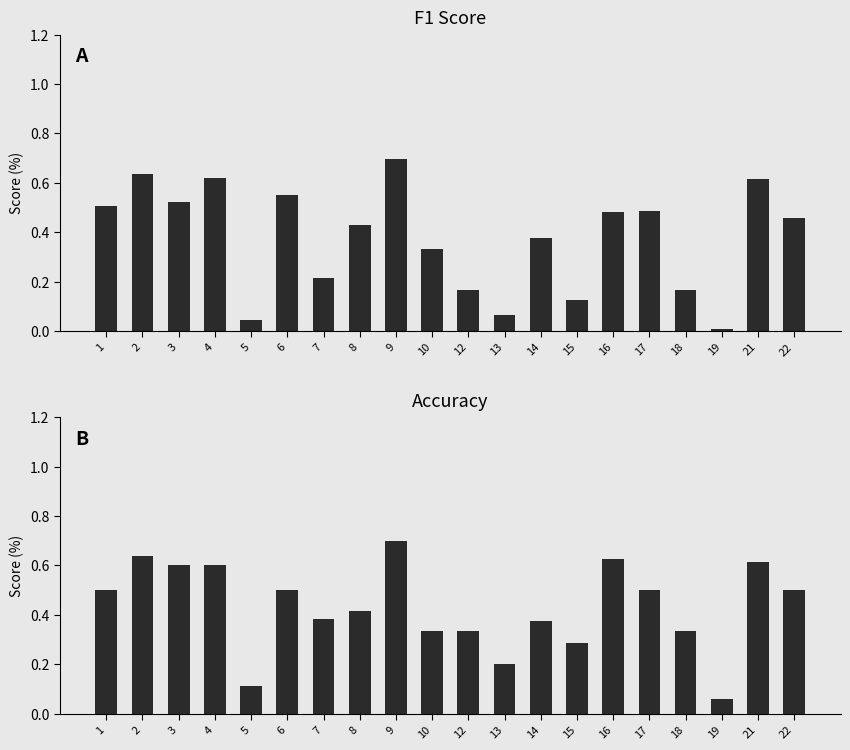

Which series changed the most between 9 and 10?

accuracy